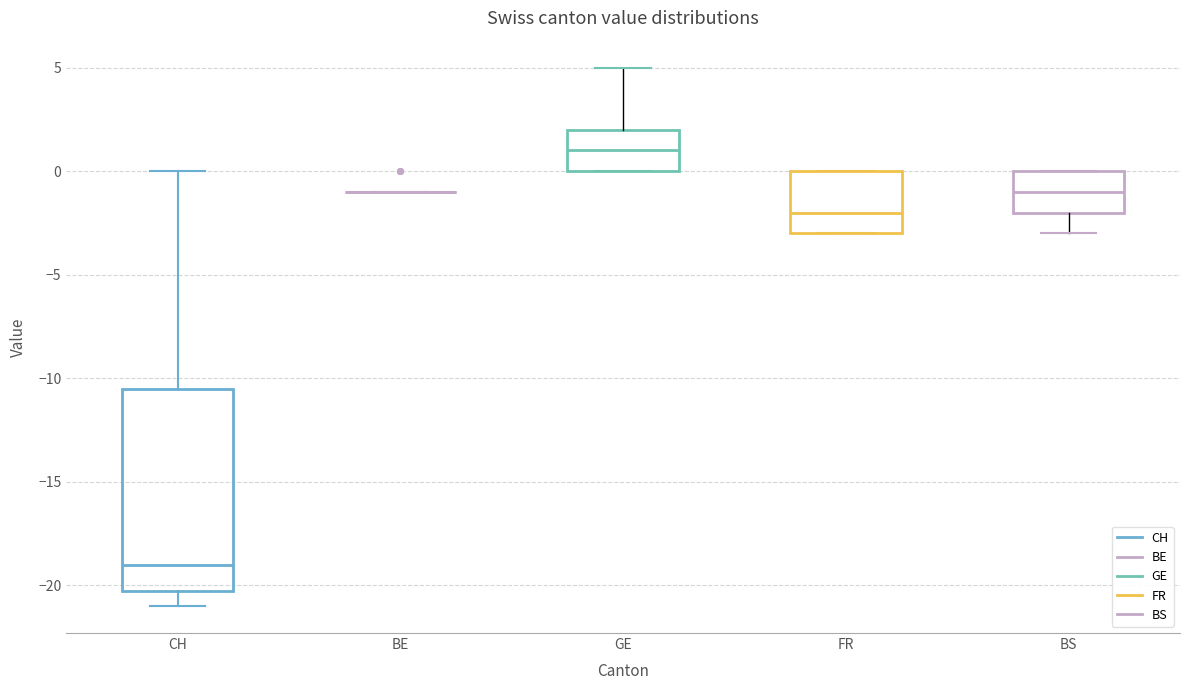

Reading left to right, read every box against the y-axis: the position of its median line, the range the box covers, and the ends of its whiskers. The values are not printed on the chart, so give them approximately, as read against the axis.

CH: median -19.0, box -20.0 to -10.5, whiskers -21.0 to 0.0
BE: box collapsed to a line at -1.0, whiskers -1.0 to -1.0
GE: median 1.0, box 0.0 to 2.0, whiskers 0.0 to 5.0
FR: median -2.0, box -3.0 to 0.0, whiskers -3.0 to 0.0
BS: median -1.0, box -2.0 to 0.0, whiskers -3.0 to 0.0